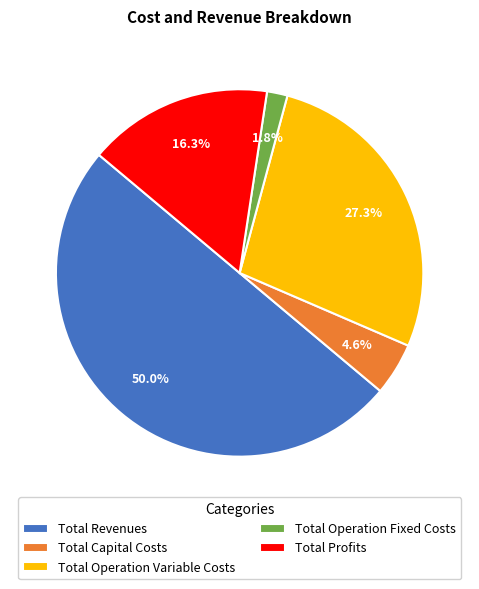

Does Total Profits account for over 50% of the chart?

No